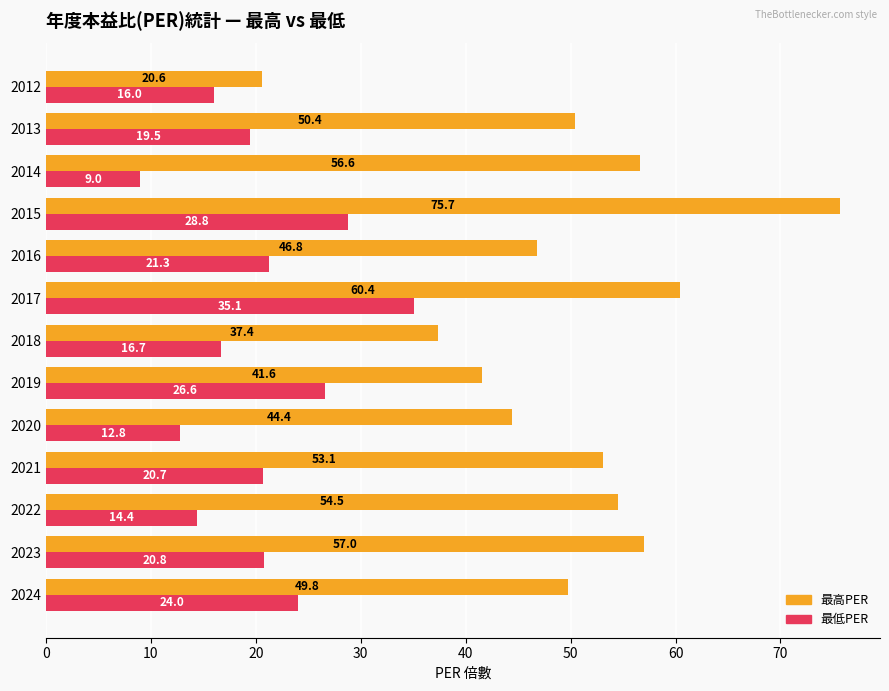

What is the approximate value of 最低PER at 2018?

16.7